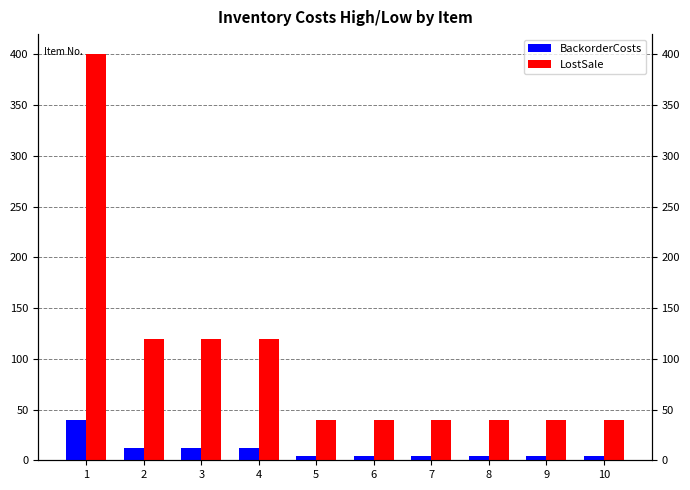

Is it true that BackorderCosts equals 2 at 6?

False